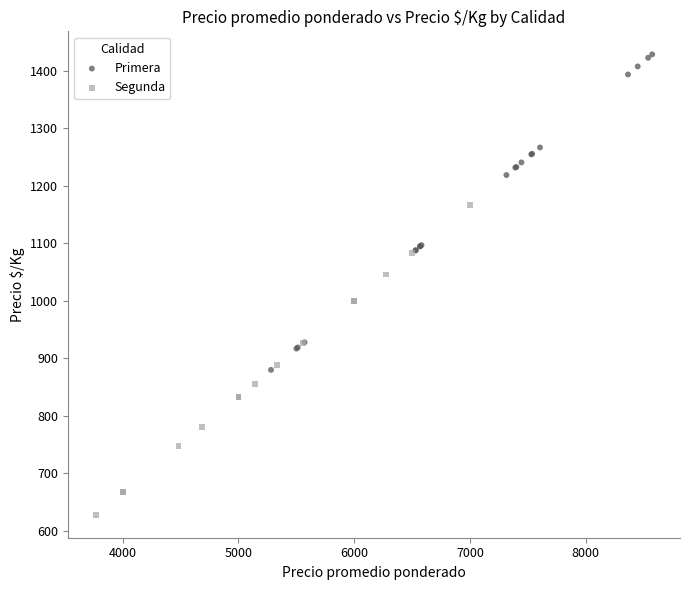

What are all the series names shown in the legend?

Primera, Segunda